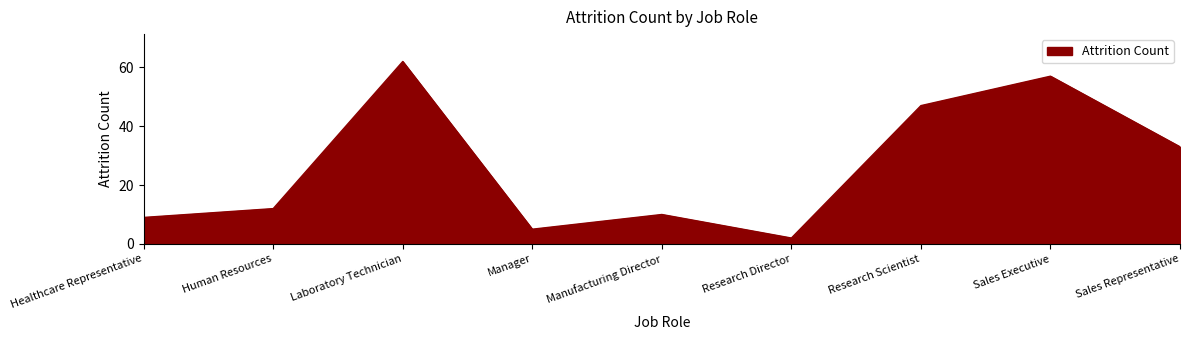

At which label is the value closest to 32?

Sales Representative